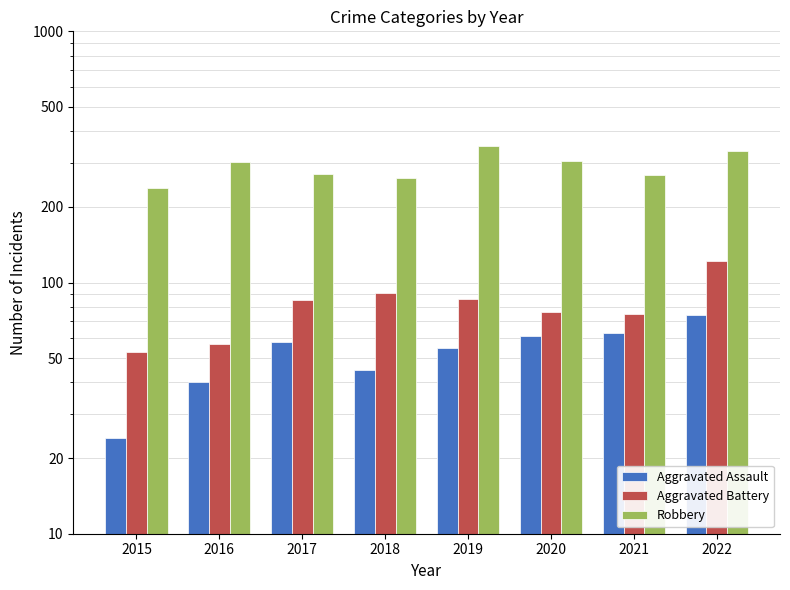

Reading right to left, what are all the values shown in this chart?

Aggravated Assault: 74	63	61	55	45	58	40	24
Aggravated Battery: 122	75	76	86	91	85	57	53
Robbery: 334	268	305	351	261	270	303	237